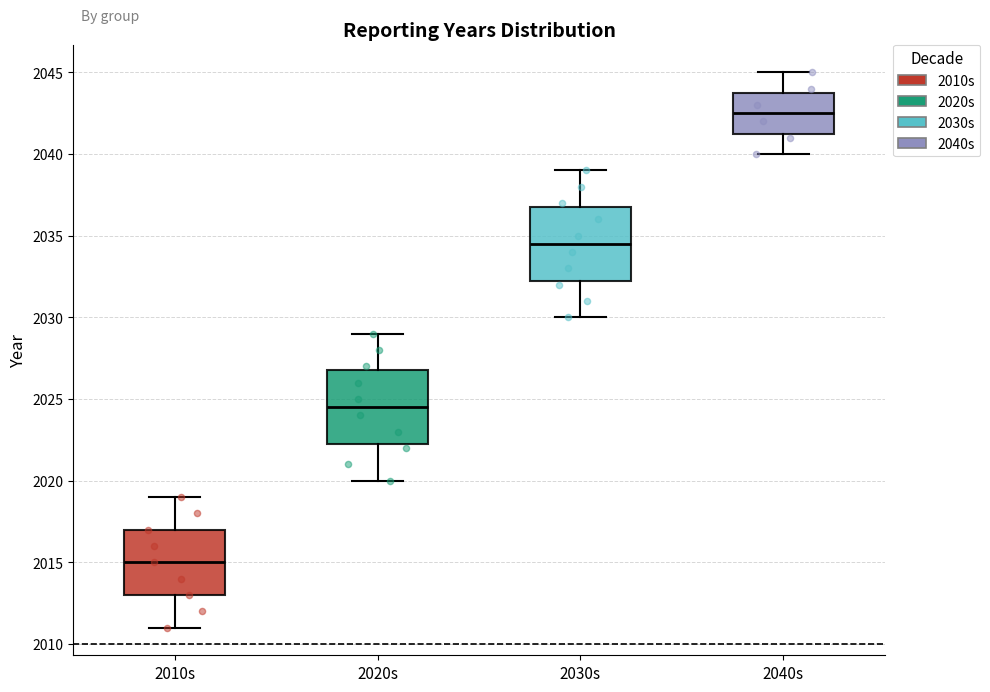

Reading left to right, read every box against the y-axis: the position of its median line, the range the box covers, and the ends of its whiskers. The values are not printed on the chart, so give them approximately, as read against the axis.

2010s: median 2015.0, box 2013.0 to 2017.0, whiskers 2011.0 to 2019.0
2020s: median 2024.5, box 2022.5 to 2027.0, whiskers 2020.0 to 2029.0
2030s: median 2034.5, box 2032.5 to 2037.0, whiskers 2030.0 to 2039.0
2040s: median 2042.5, box 2041.5 to 2044.0, whiskers 2040.0 to 2045.0